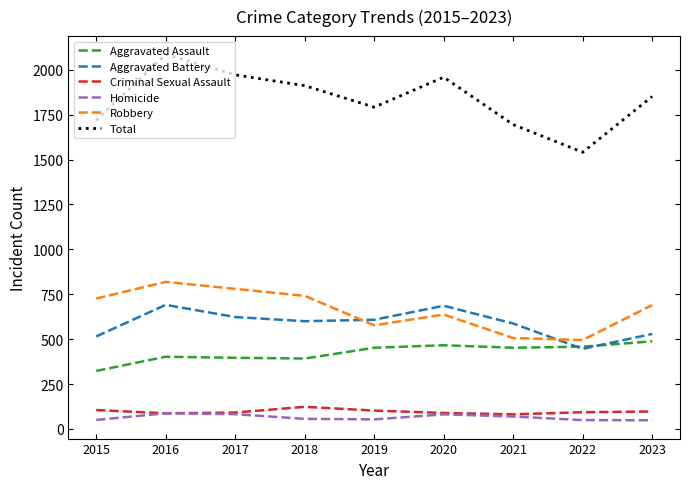

Which series changed the most between 2020 and 2022?

Total